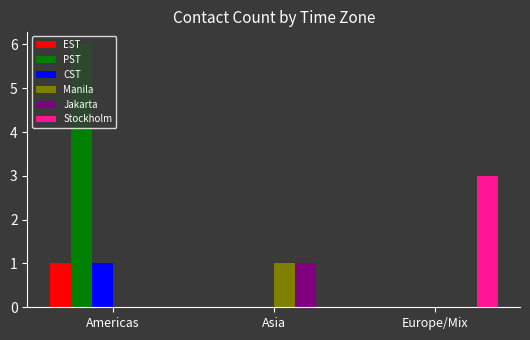

Are the bars horizontal?

No